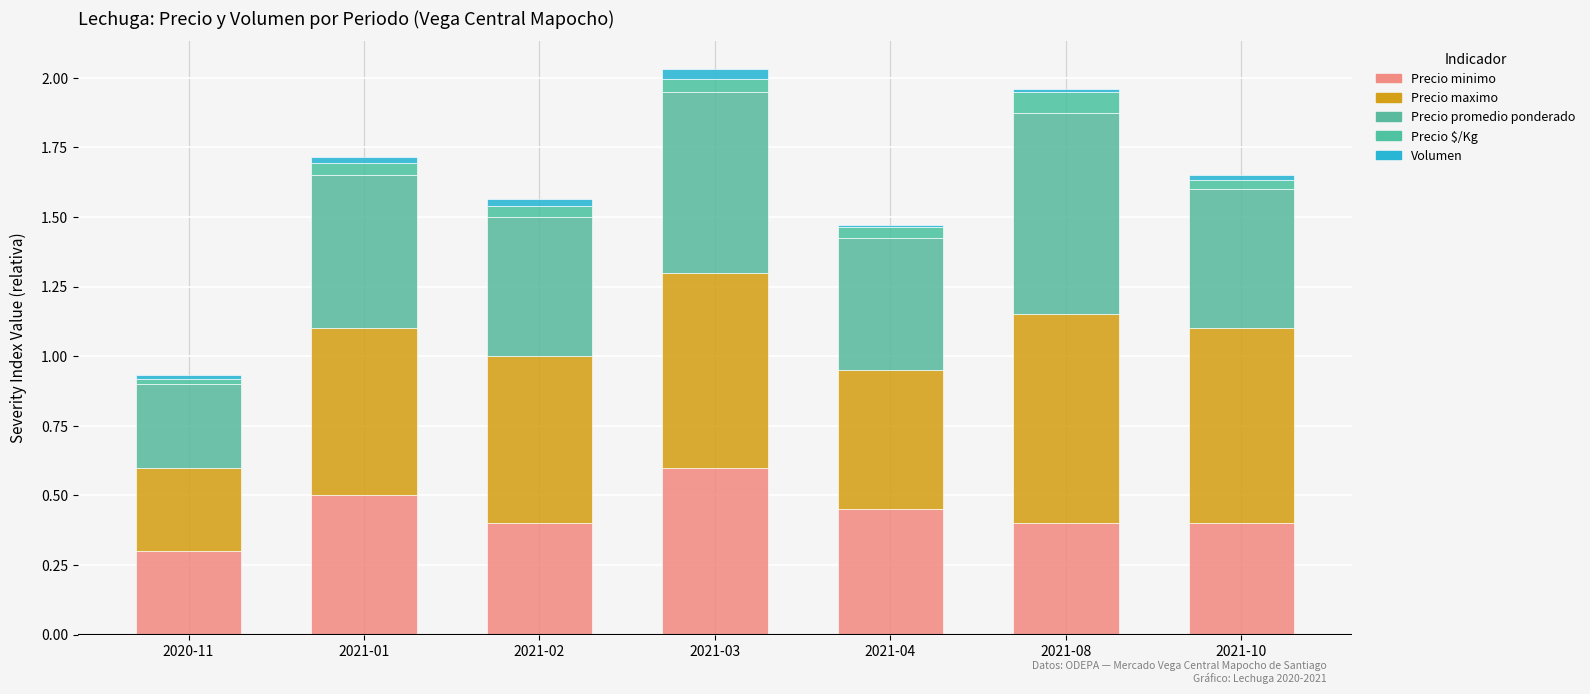

Between 2021-03 and 2021-10, which series saw the biggest shift?

Precio minimo